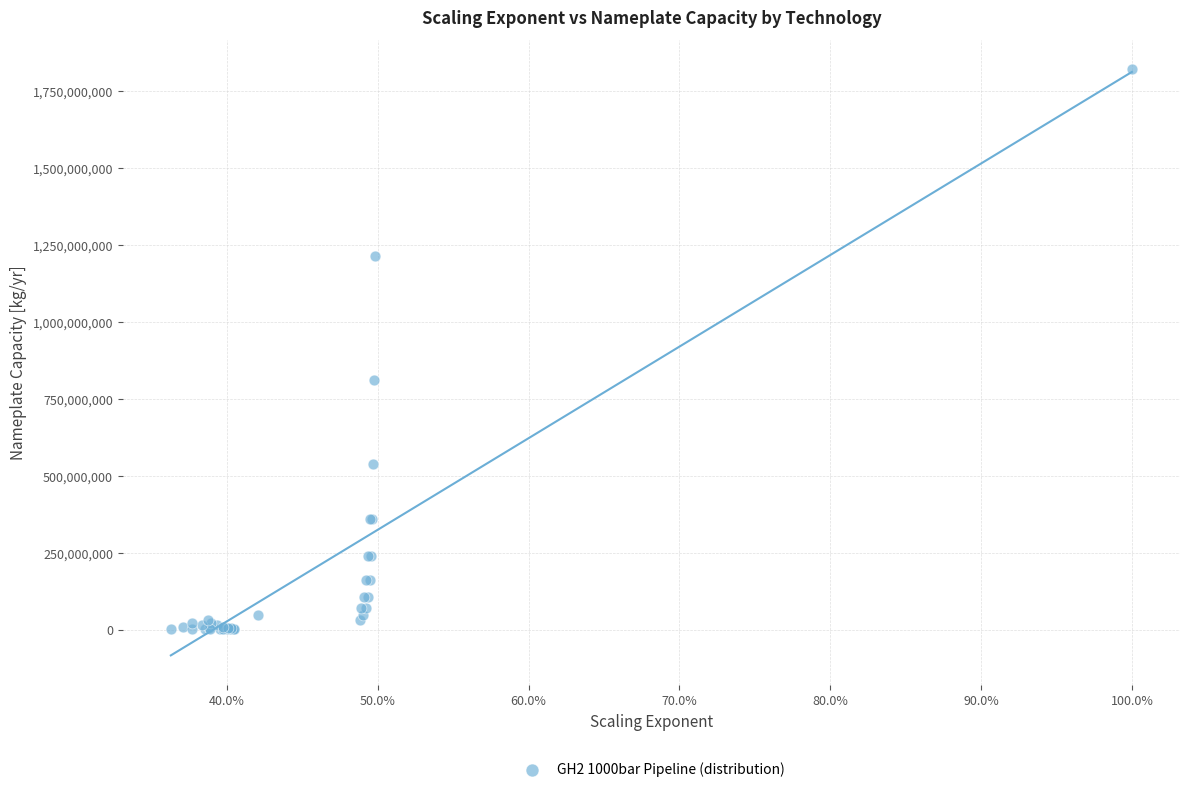

What Y value in the scatter plot is closest to 910471530?

809145804.3